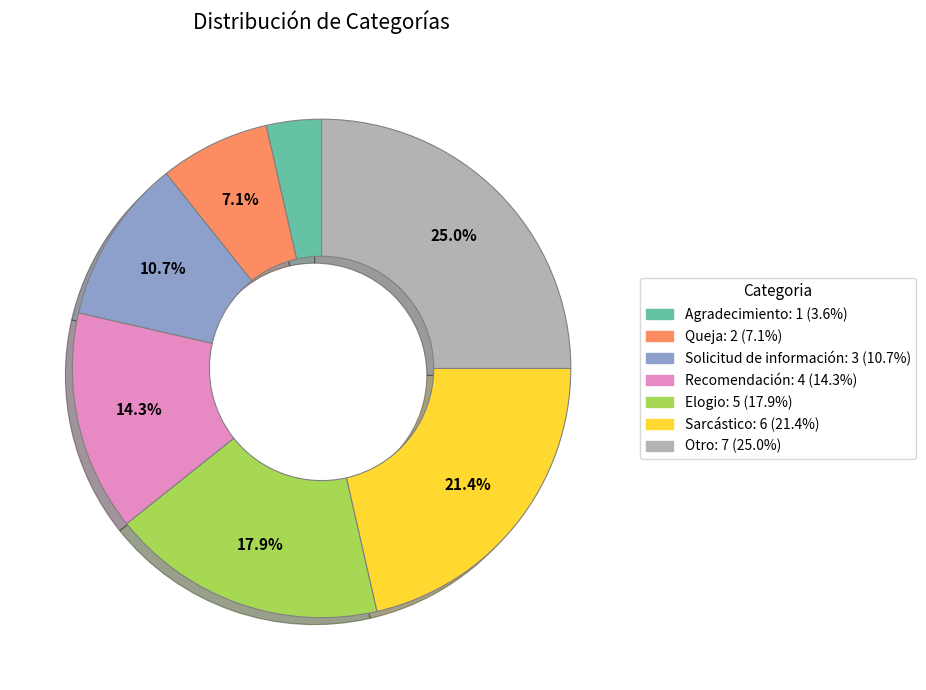

Is there any slice that represents more than half of the pie?

No